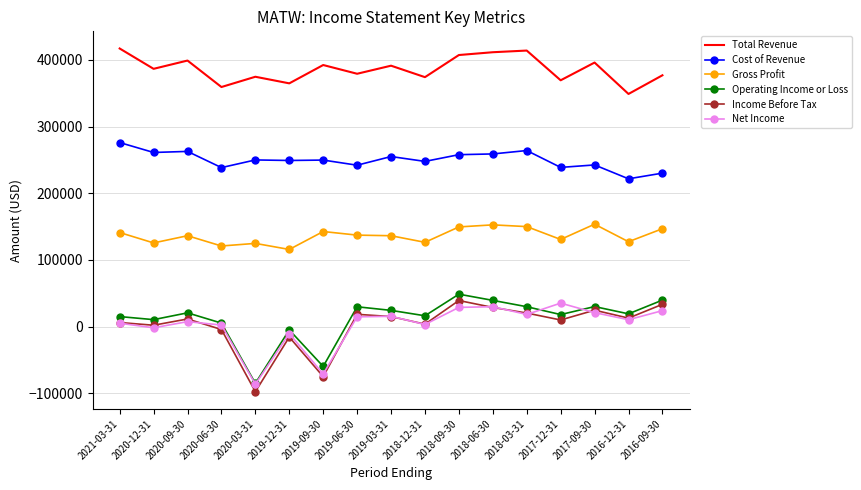

In Income Before Tax, how many points are lower than both neighbors (excluding endpoints)?

6